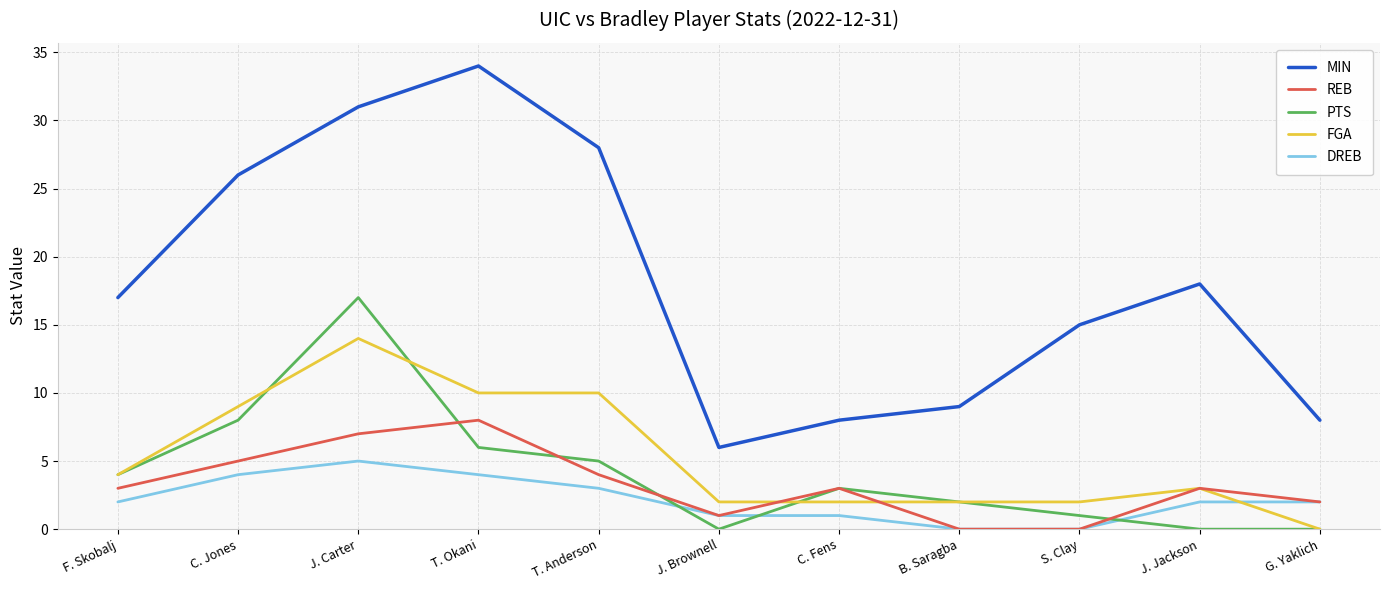

List the series in order of their peak value, lowest first.

DREB, REB, FGA, PTS, MIN